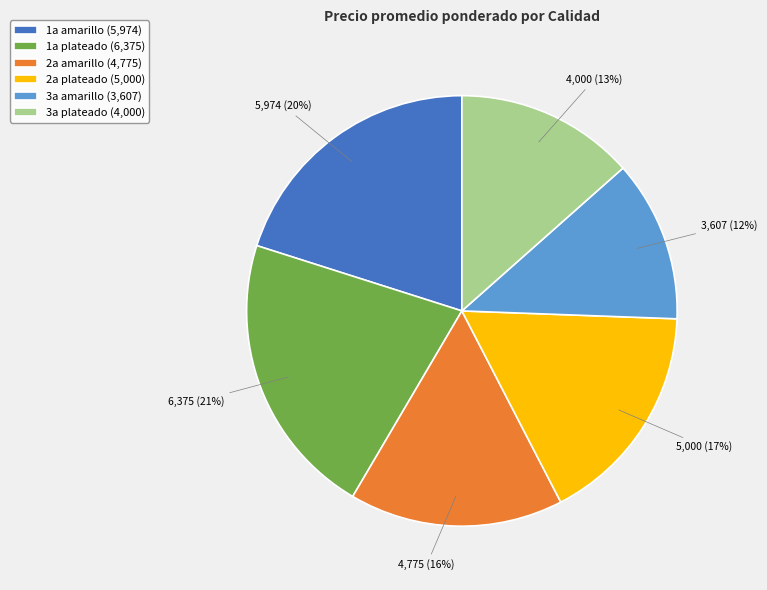

To the nearest percent, what portion does 1a amarillo (5,974) represent?

20%